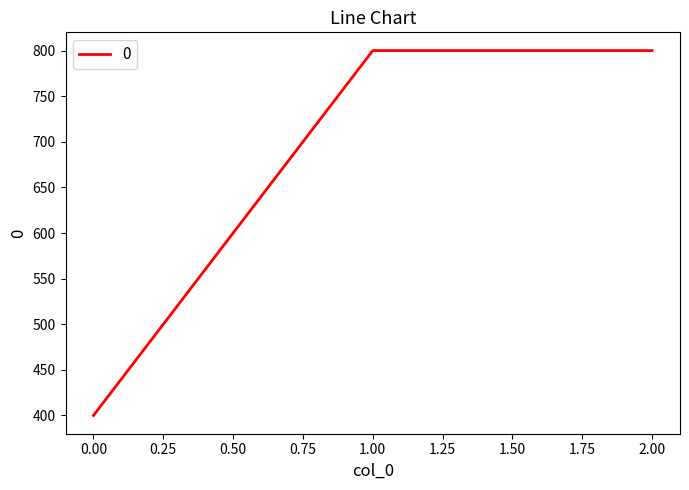

How many lines are shown in the chart?

1